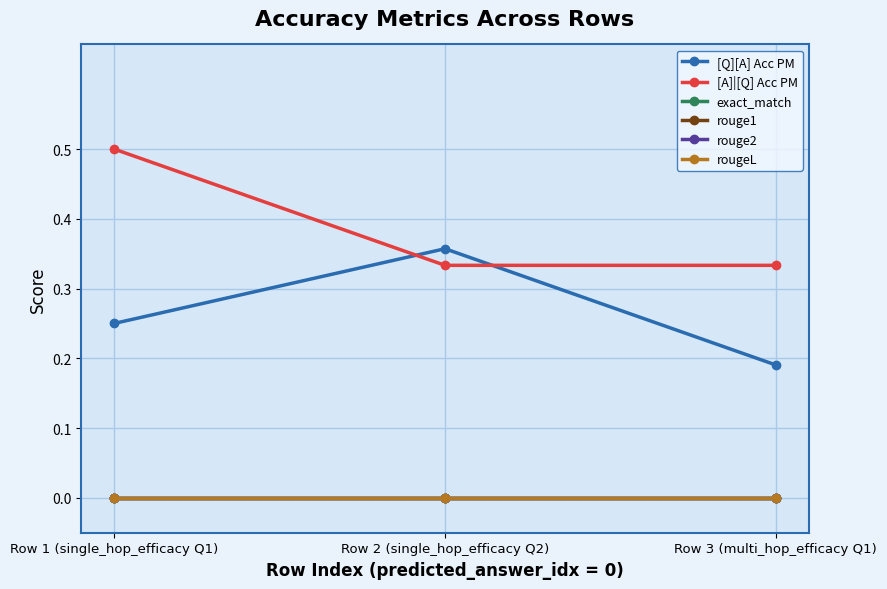

Count the [A]|[Q] Acc PM values in the range 0 to 1.

3